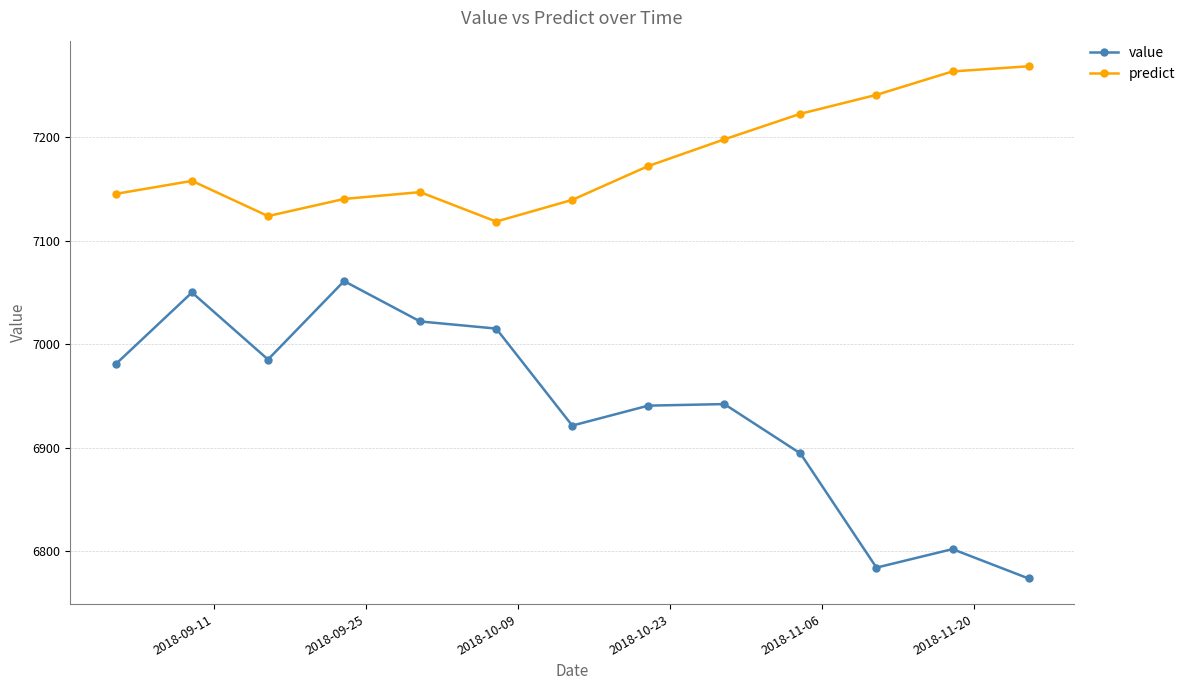

At how many categories does at least one series exceed 7231?

3